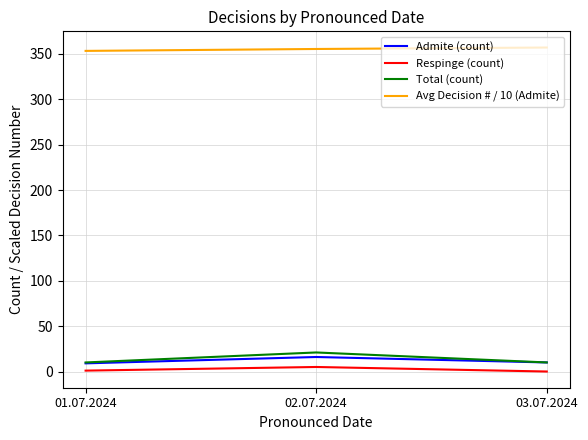

What is the spread (max minus min) of values at 03.07.2024?

357.0